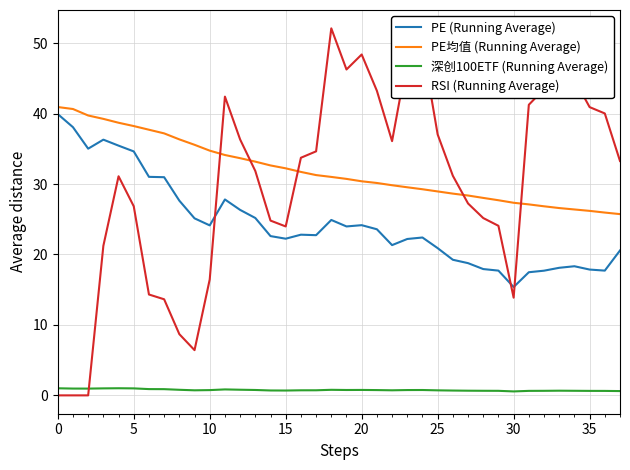

What is the average value of the PE均值 (Running Average) series?

31.9